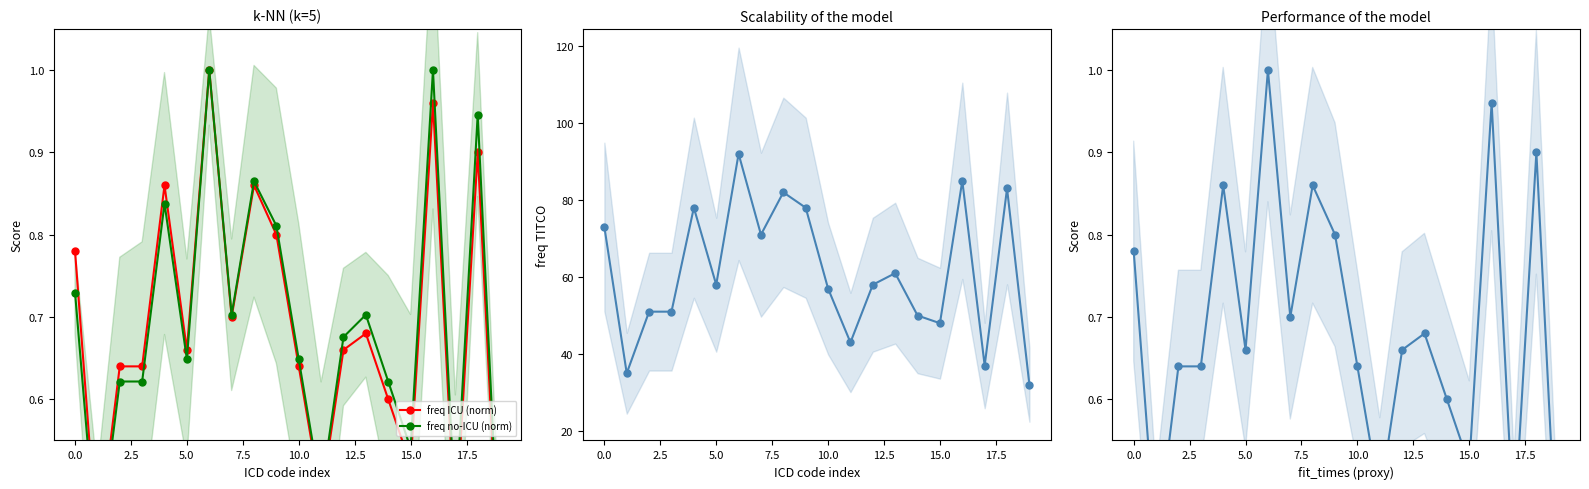

Which series has the widest spread of values?

freq TITCO